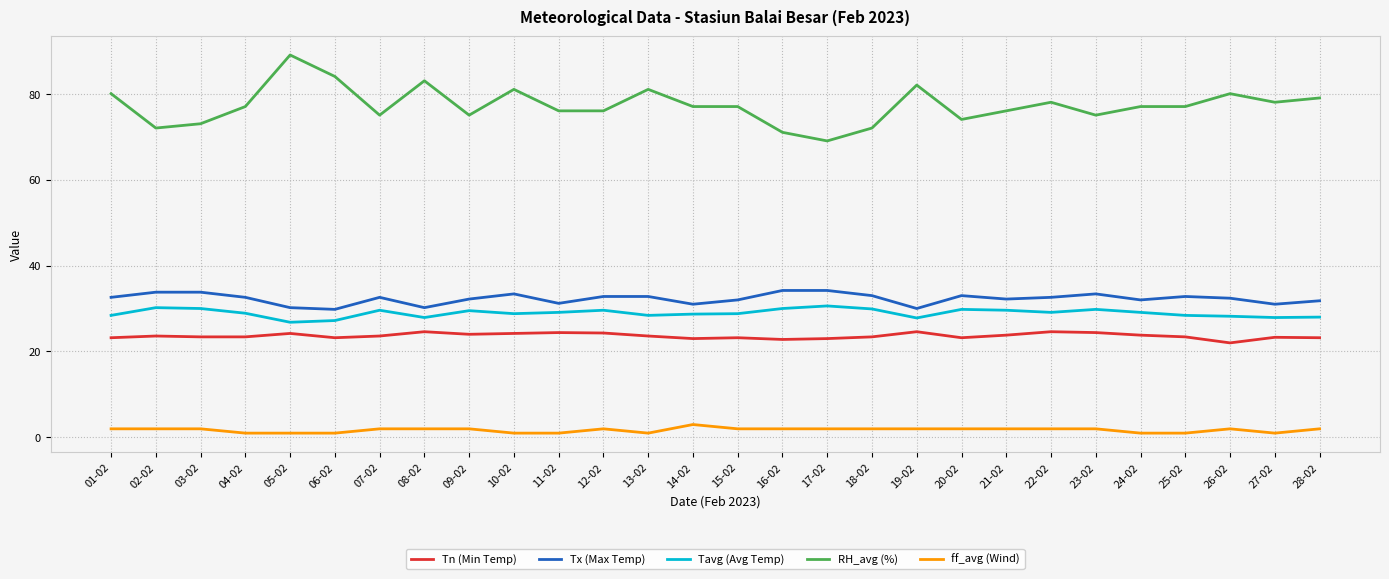

Does the chart have visible grid lines?

Yes